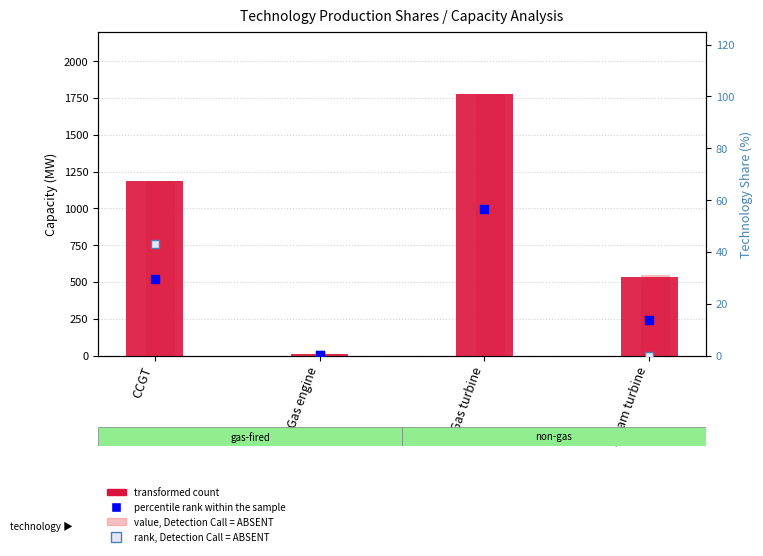

Which series reaches the minimum Y coordinate?

rank, Detection Call = ABSENT